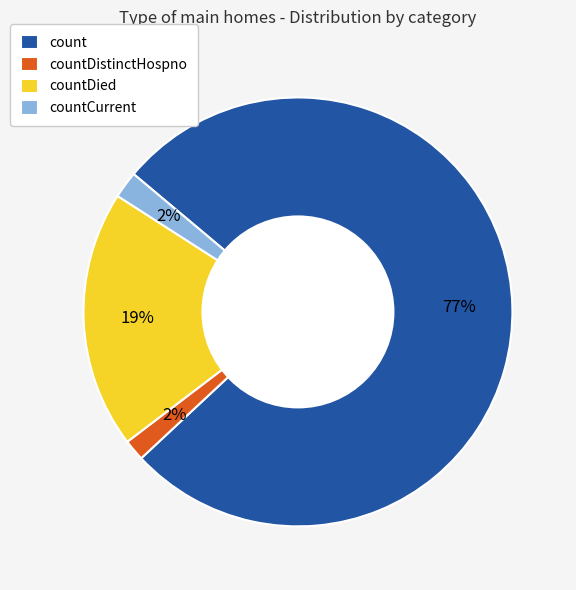

Between count and countDistinctHospno, which is larger?

count